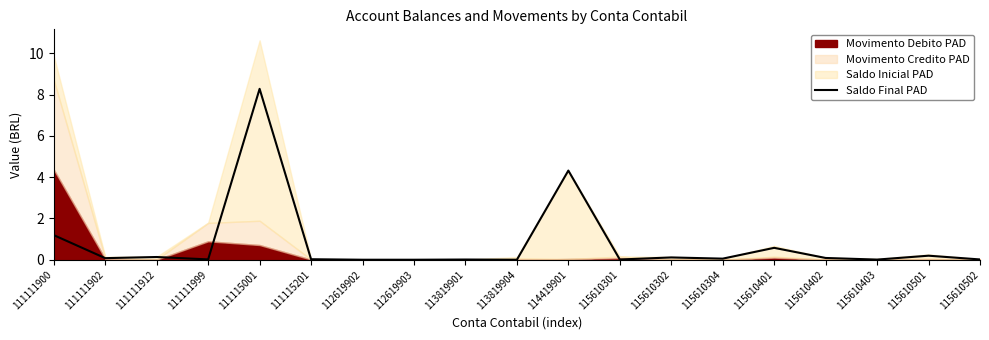

Count the number of values greater than 0.

17